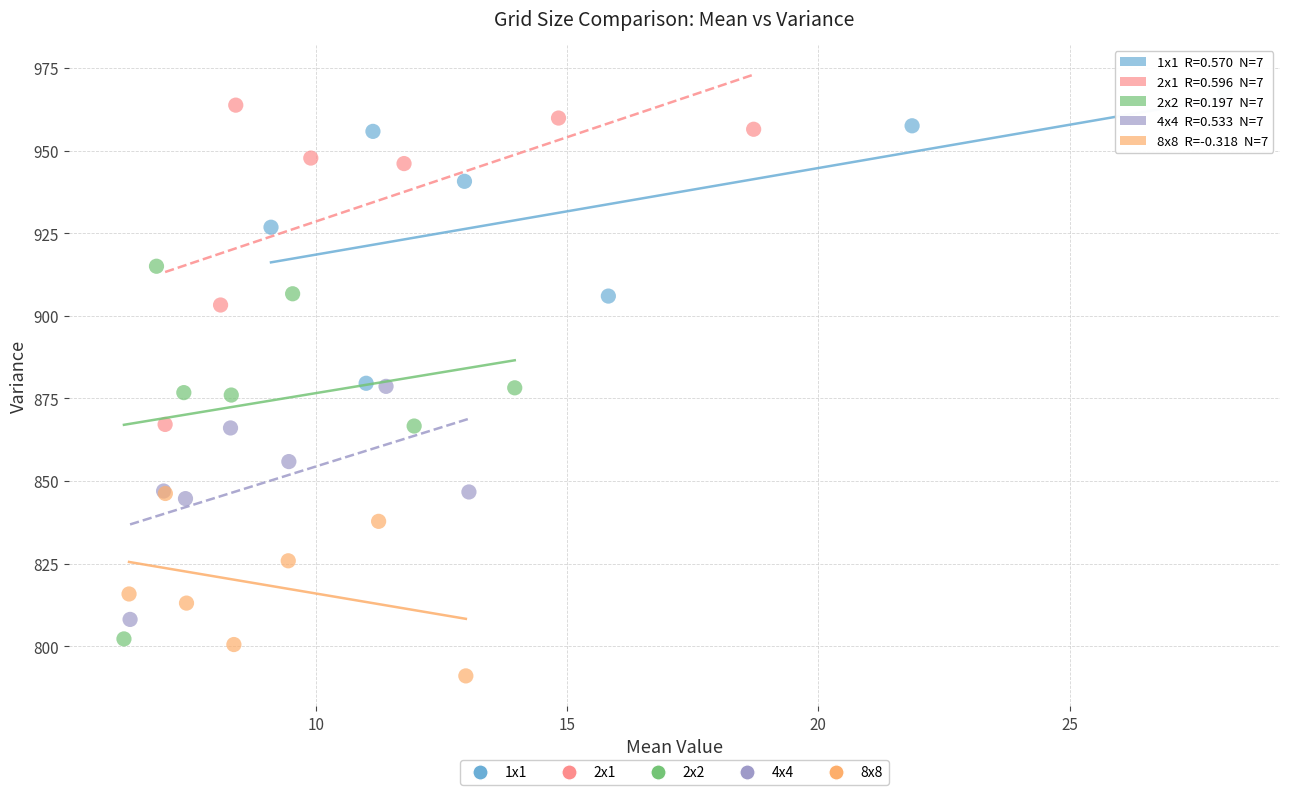

Which series reaches the minimum Y coordinate?

8x8